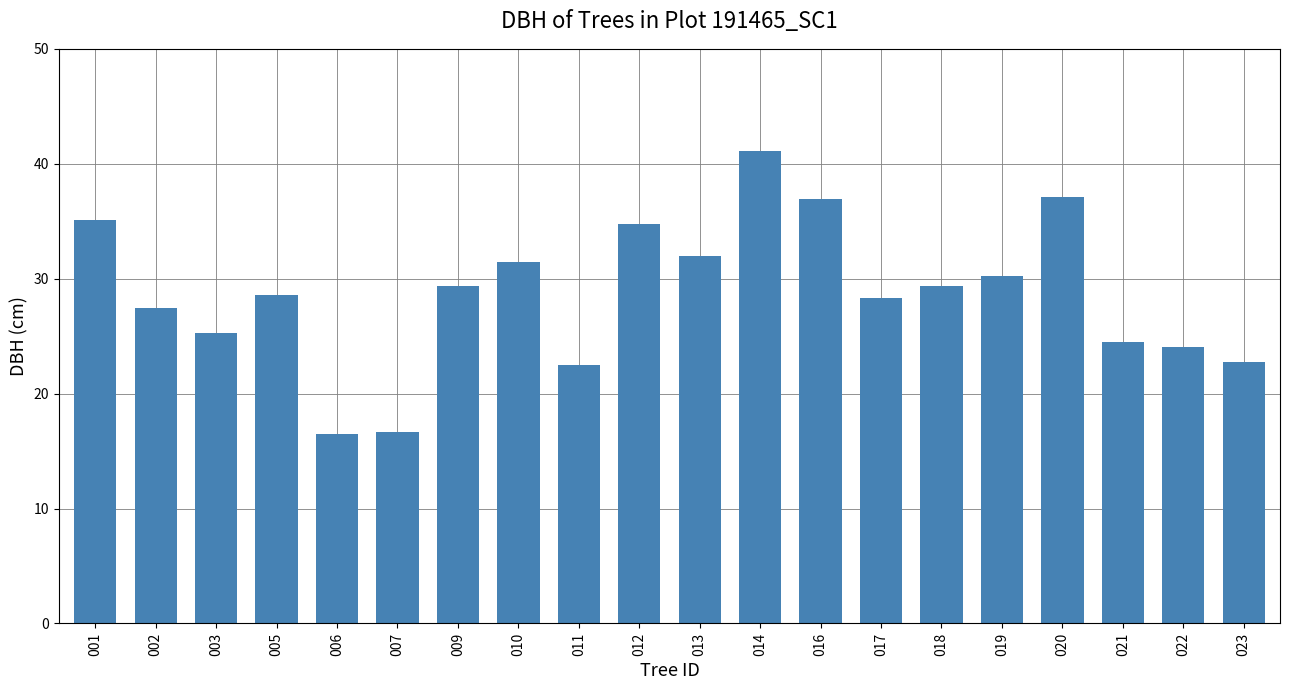

Which label corresponds to the largest value in the chart?

014